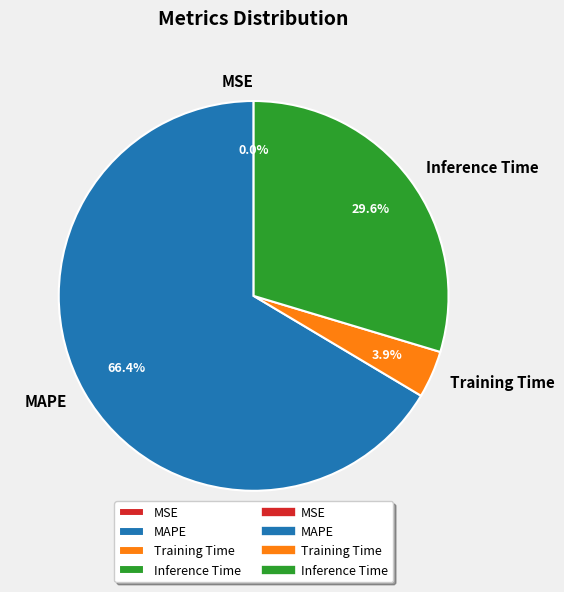

True or false: Training Time accounts for 4% of the total.

True